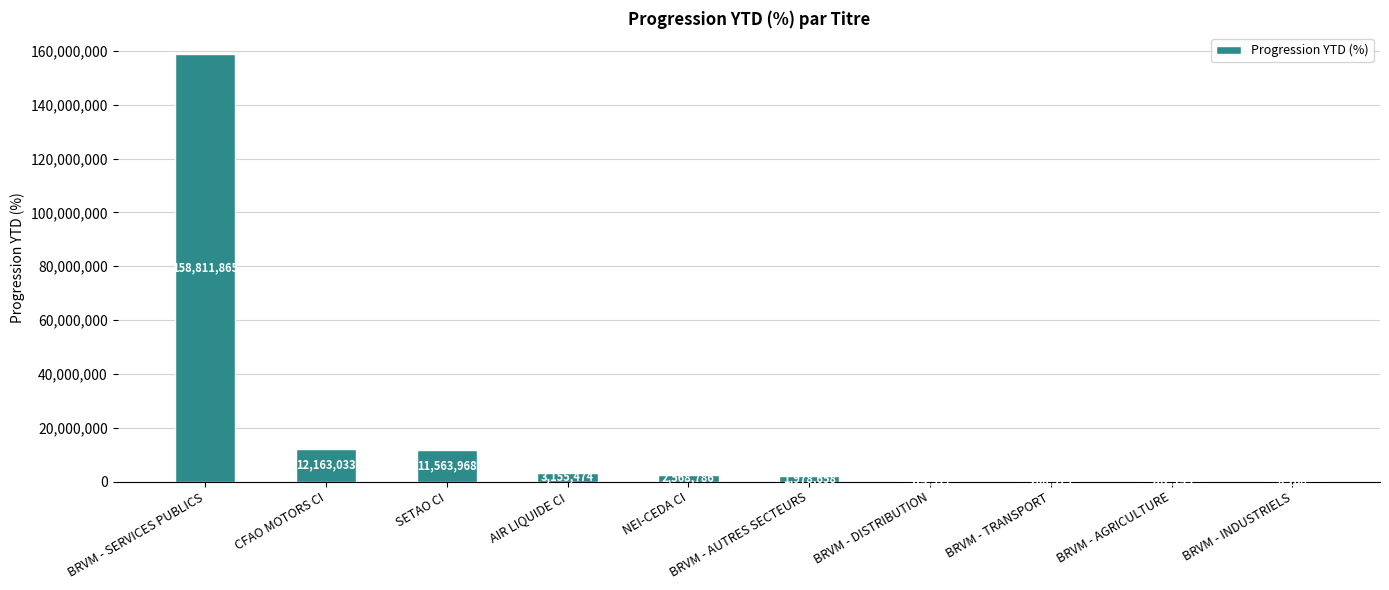

Between AIR LIQUIDE CI and NEI-CEDA CI, which is larger?

AIR LIQUIDE CI